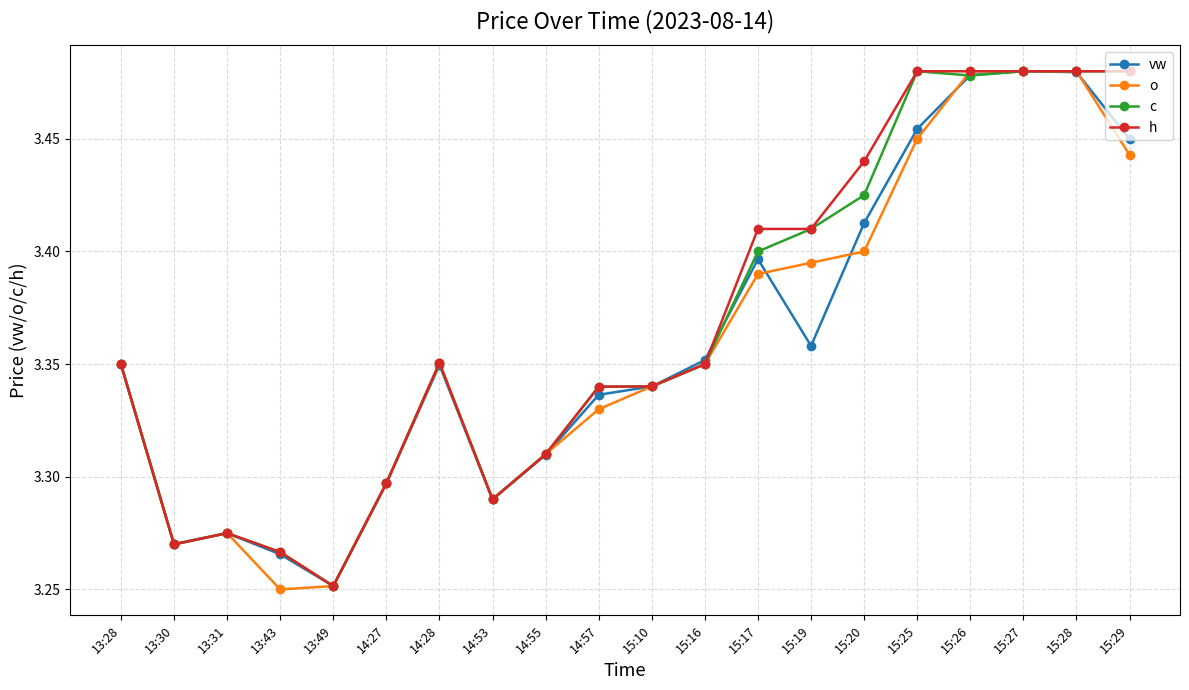

What is the label of the 20th point from the left?

15:29